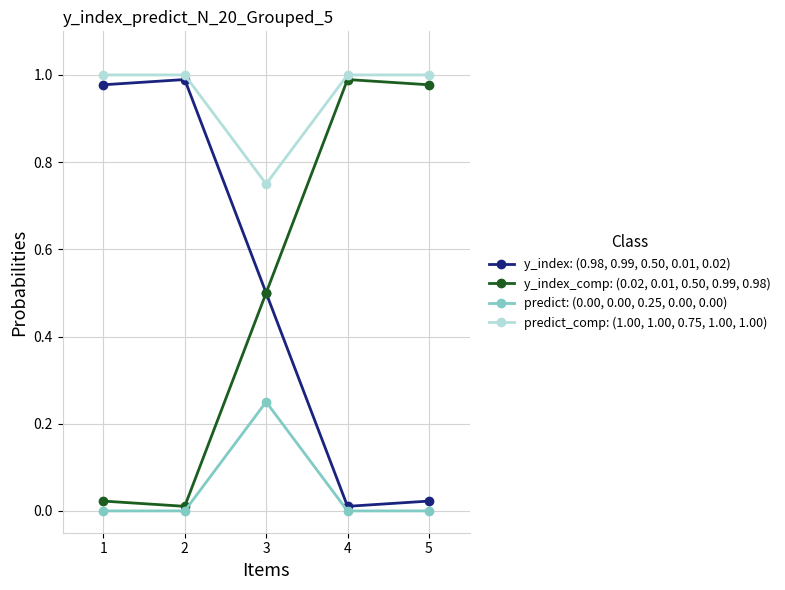

Which series has the largest total across all categories?

predict_comp: (1.00, 1.00, 0.75, 1.00, 1.00)